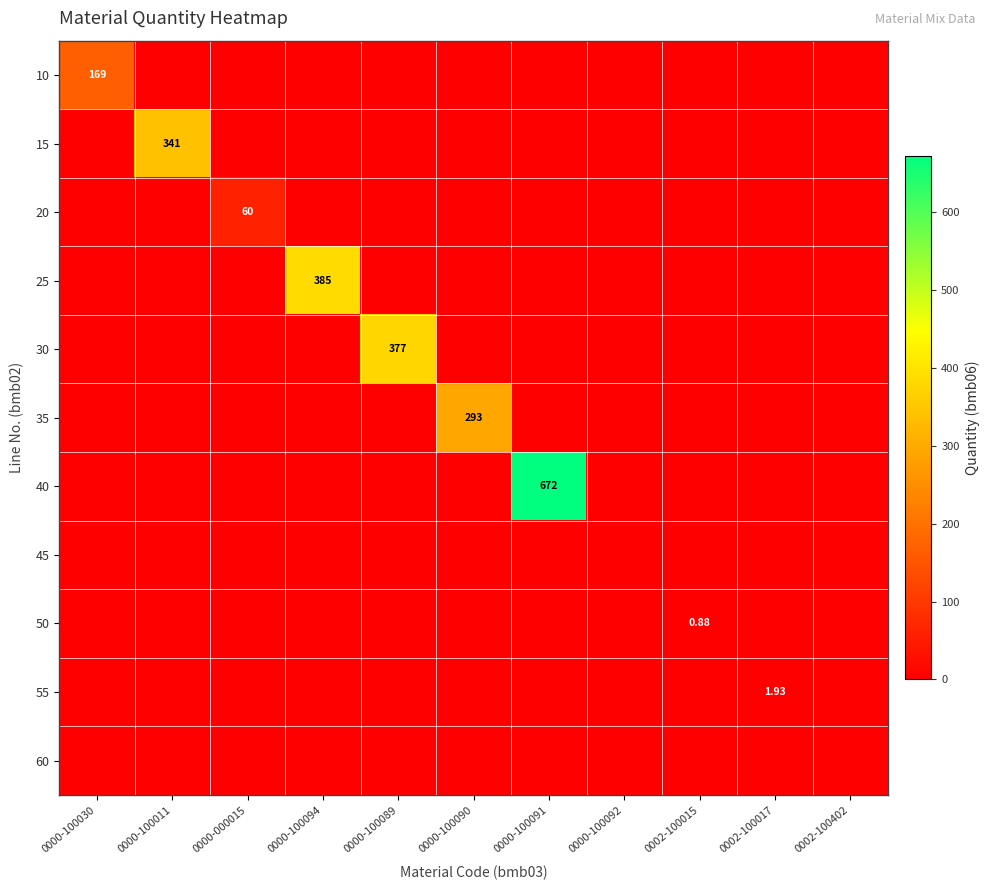

How many 55 values are between 0 and 1?

10